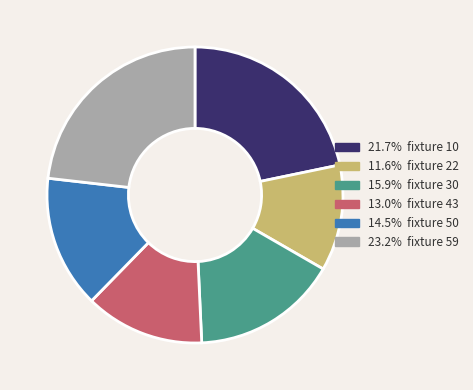

Is there a majority slice in this chart?

No